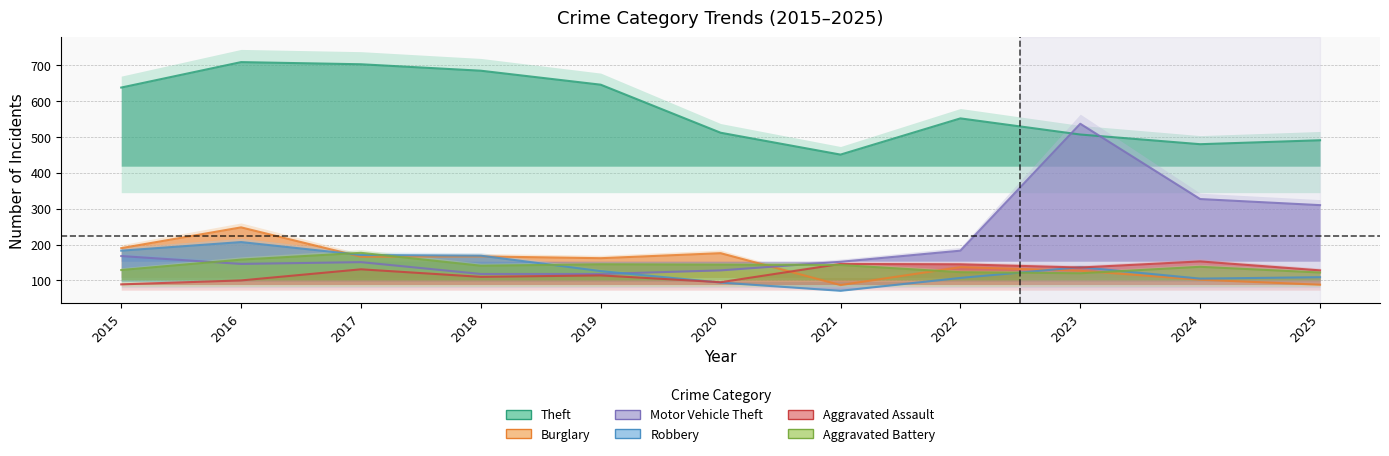

Where is the first local maximum for Robbery?

2016